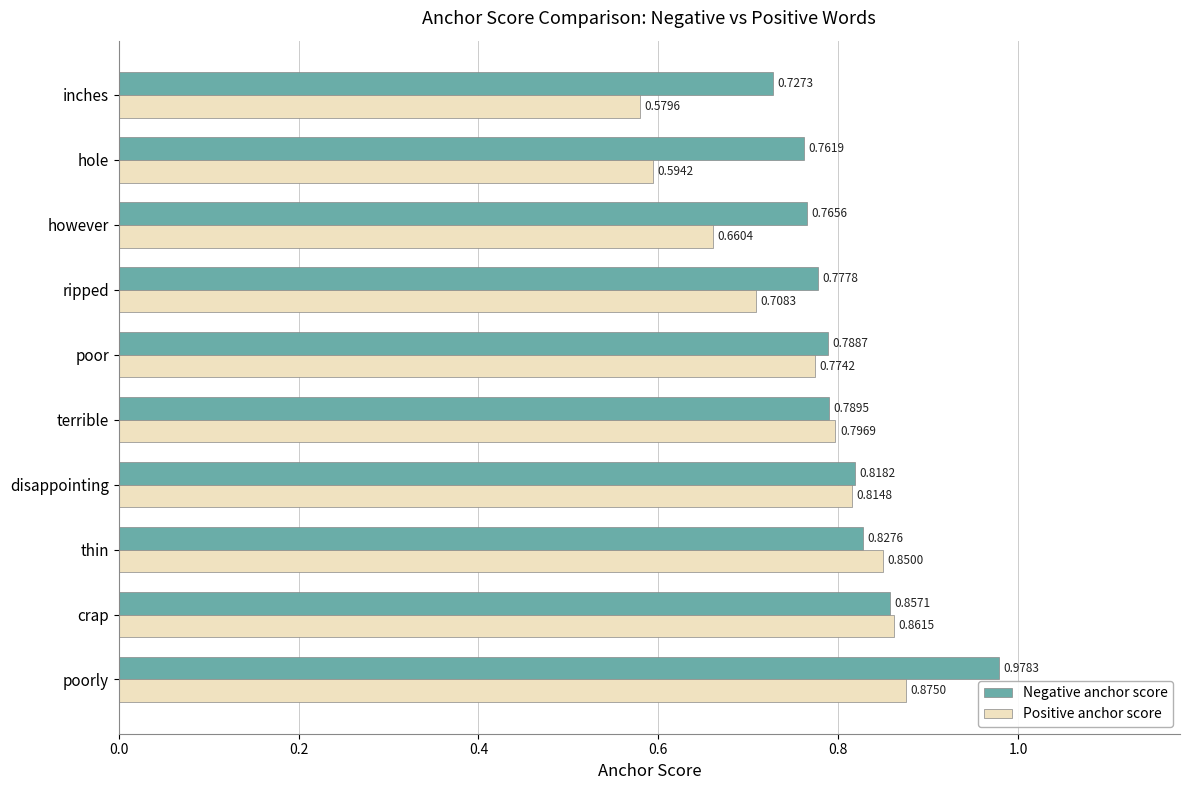

Which series has the largest range (max minus min)?

Positive anchor score